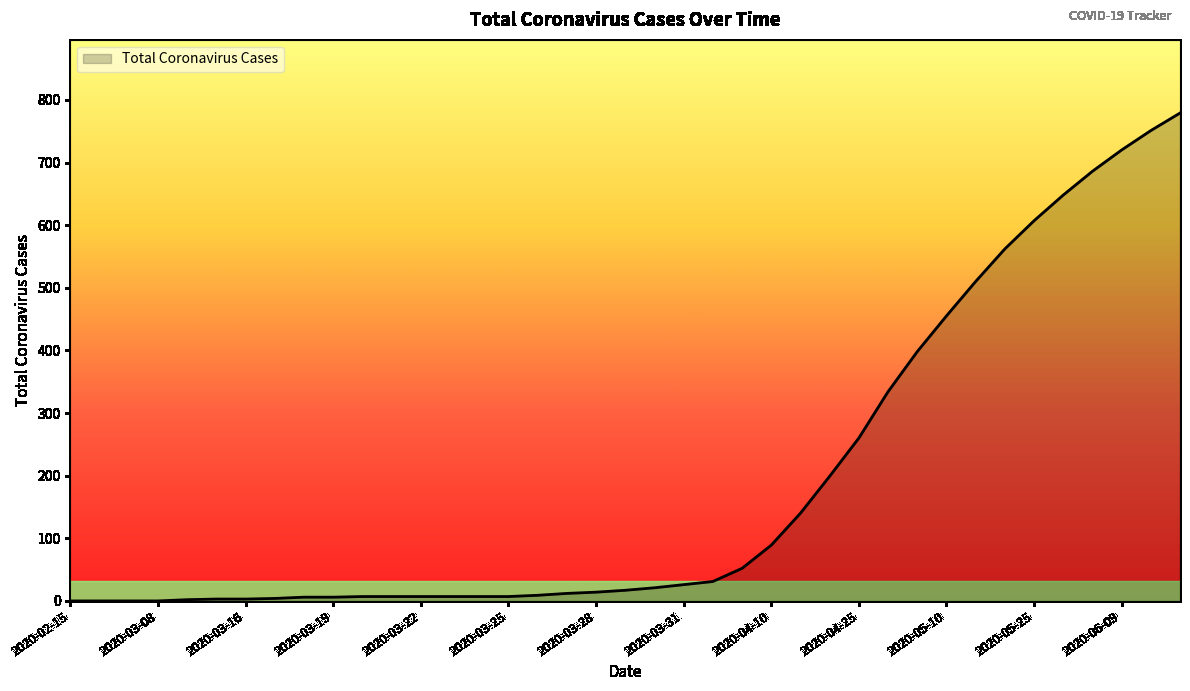

What is the average value?

189